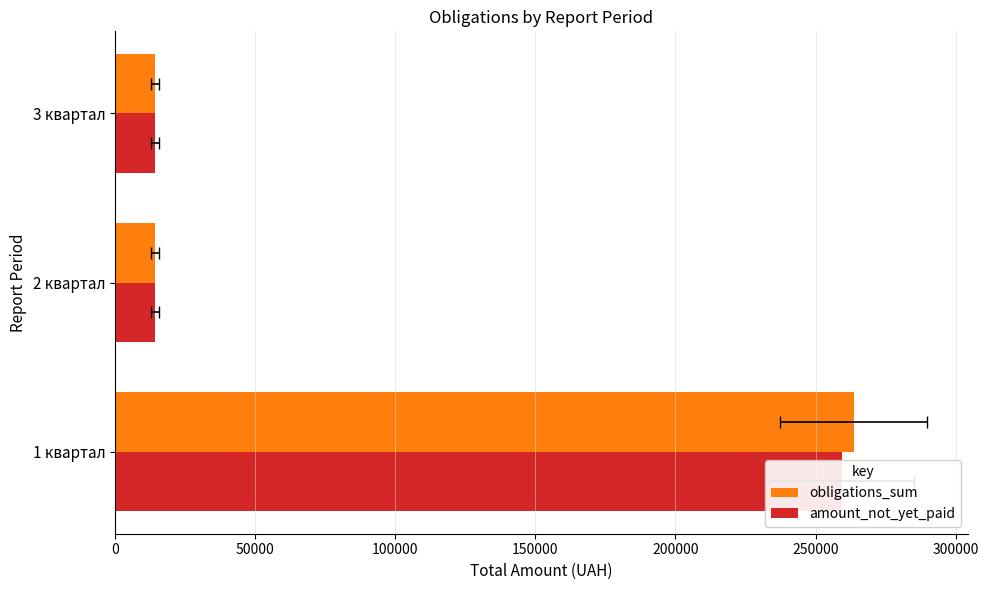

The obligations_sum series shows 263574.7 at 1 квартал. True or false?

True